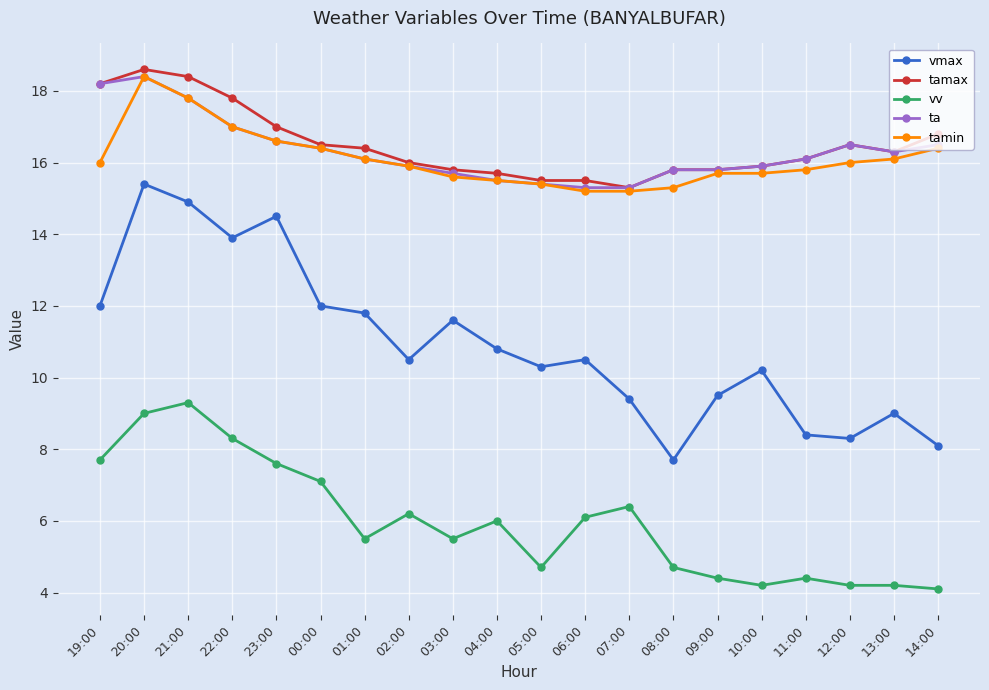

Which label corresponds to the largest value in the chart?

20:00